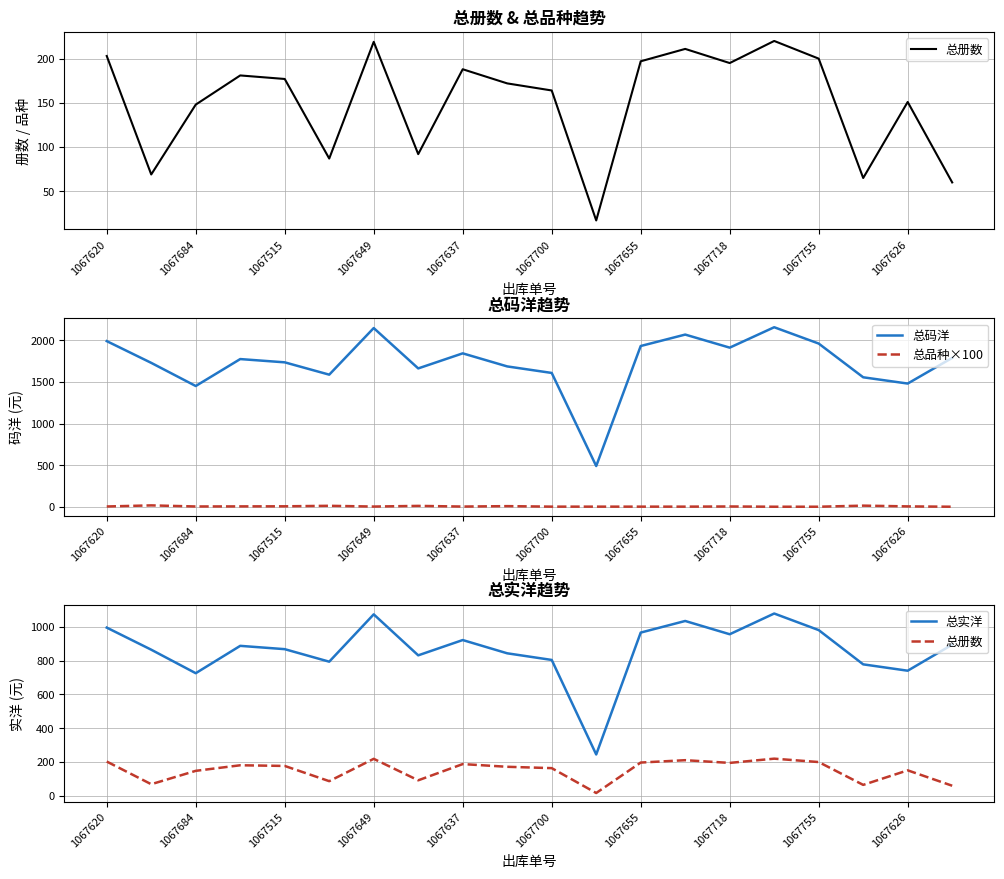

True or false: 总品种×100 and 总码洋 cross at least once.

False